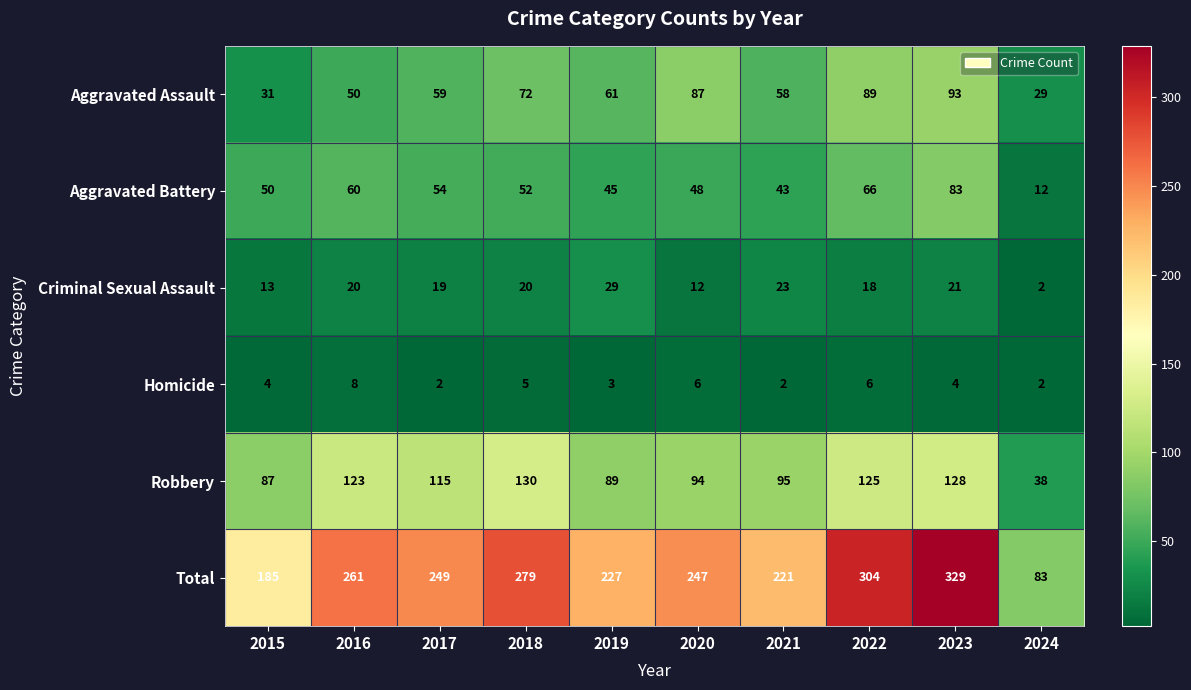

What is the difference between the second highest and second lowest values in the Aggravated Battery series?

23